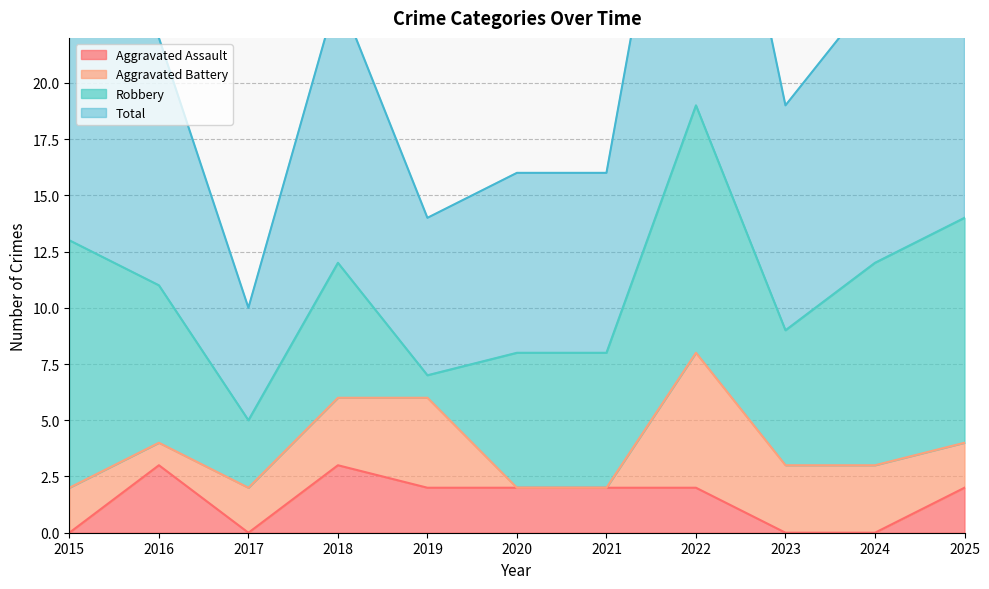

Between 2020 and 2025, which is larger?

2020